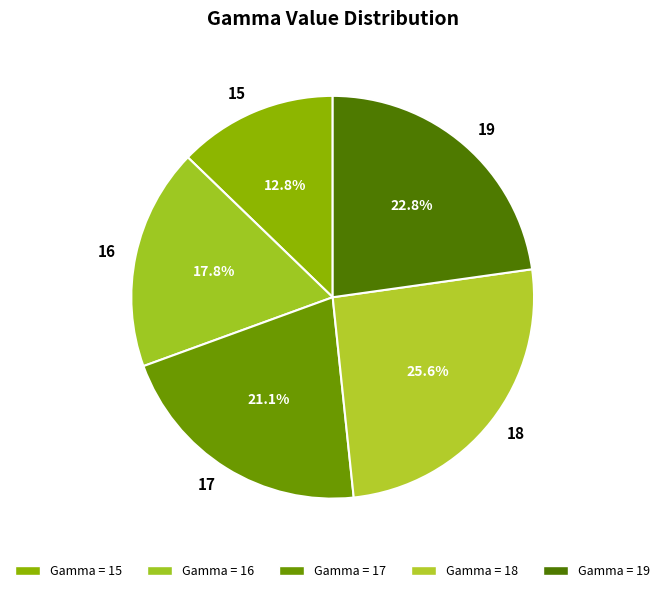

To the nearest percent, what is the difference between the largest and smallest slice percentages?

13%